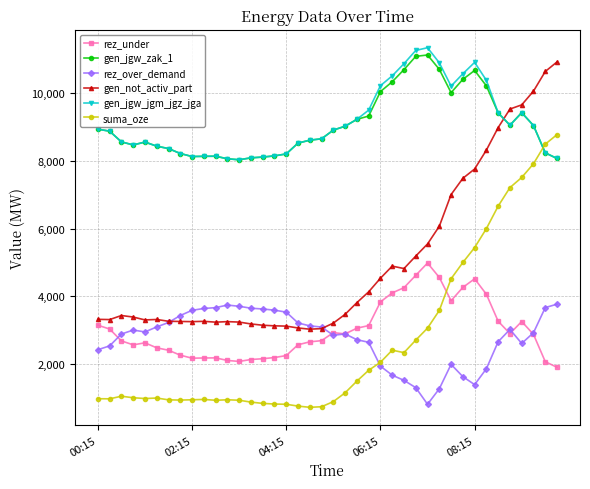

Which series has the widest spread of values?

suma_oze